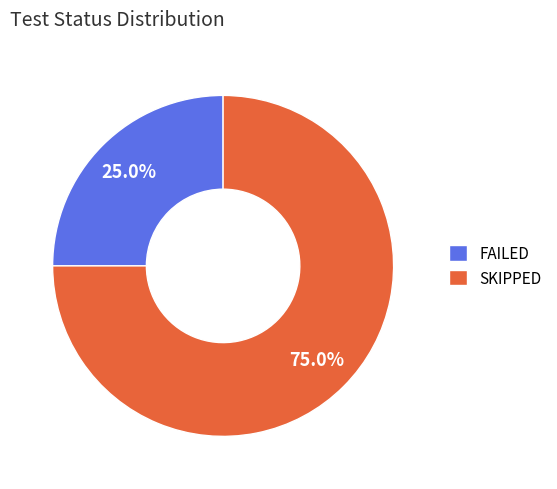

What percentage is NOT represented by SKIPPED?

25.0%